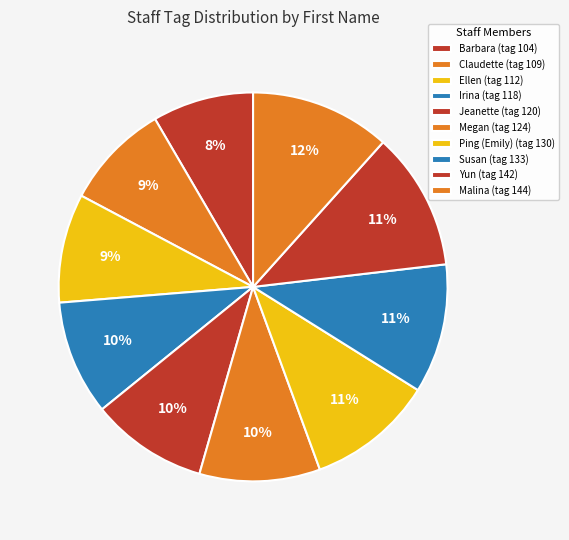

How many segments does this pie chart have?

10